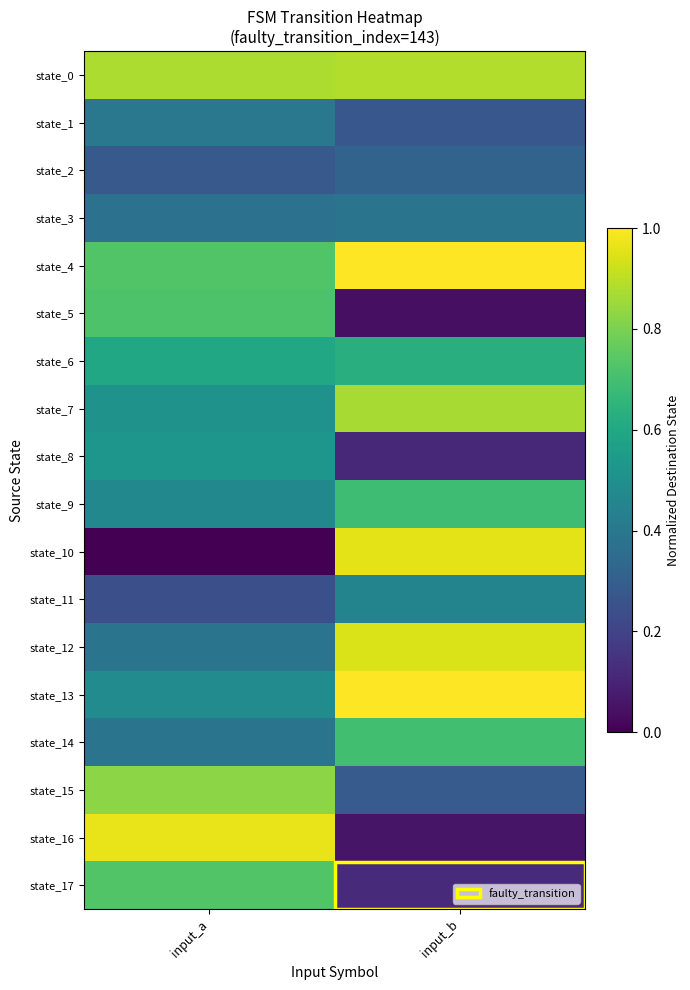

Which series has the largest total across all categories?

state_0